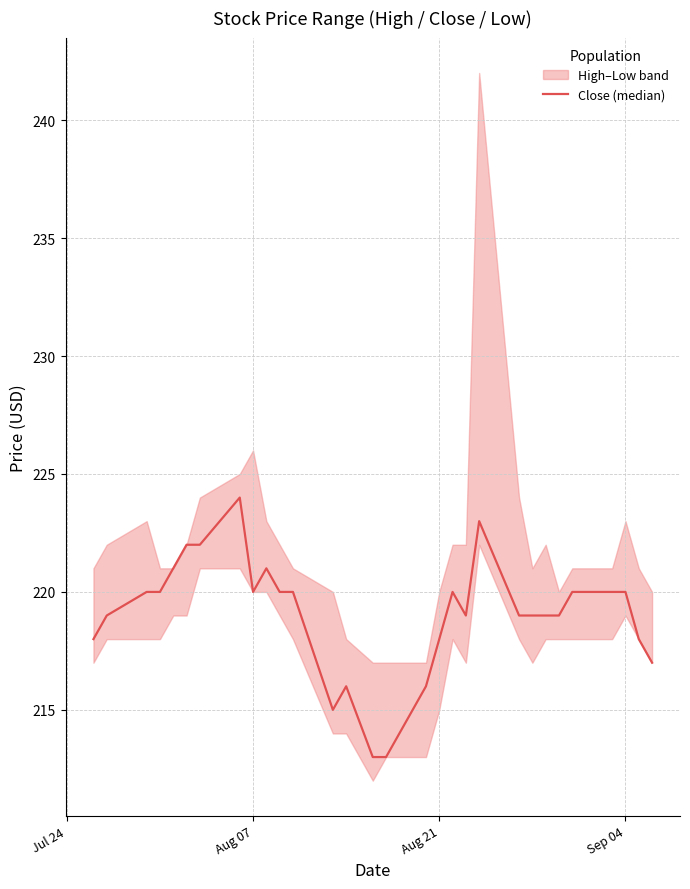

At which category does the data reach its first local valley?

Aug 07